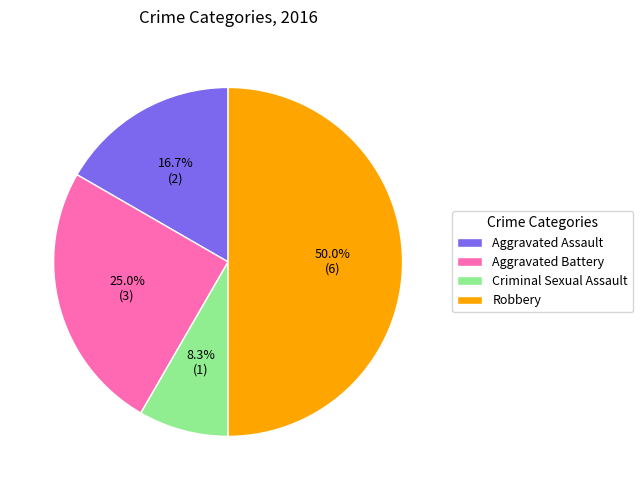

True or false: Robbery accounts for 50% of the total.

True